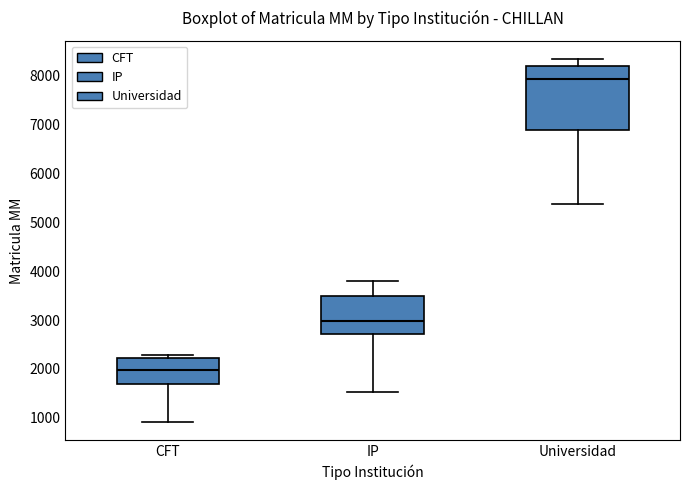

Where does the upper whisker of the box for IP end on the y-axis? The values are not printed on the chart, so give them approximately, as read against the axis.

3800